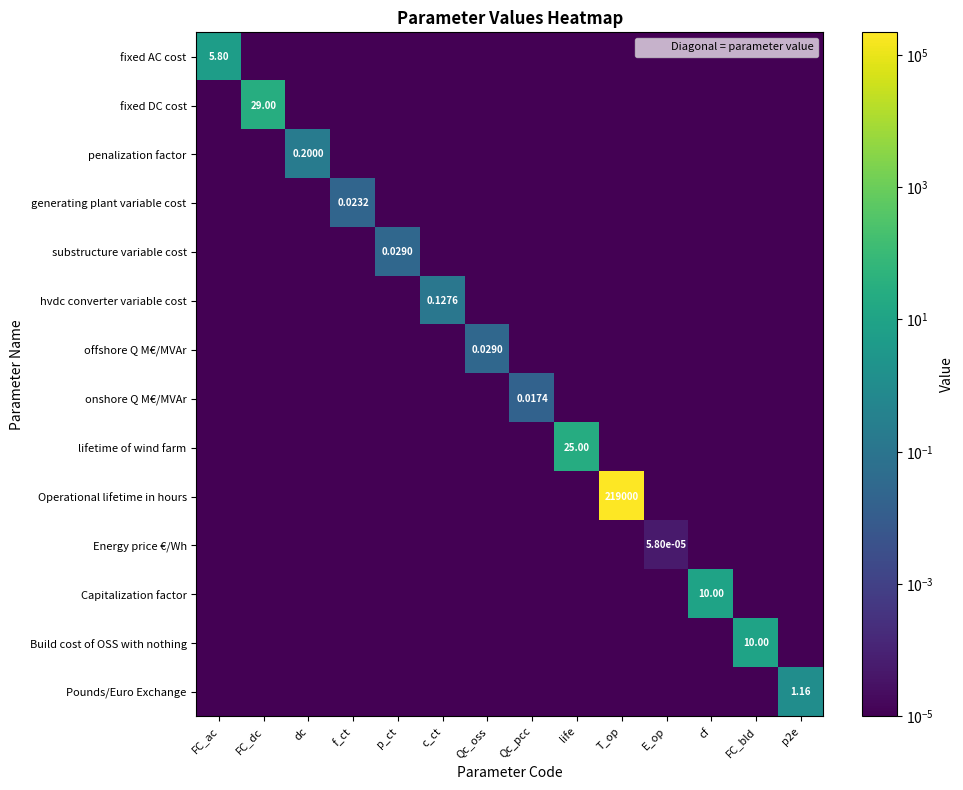

How many series are shown in this chart?

14